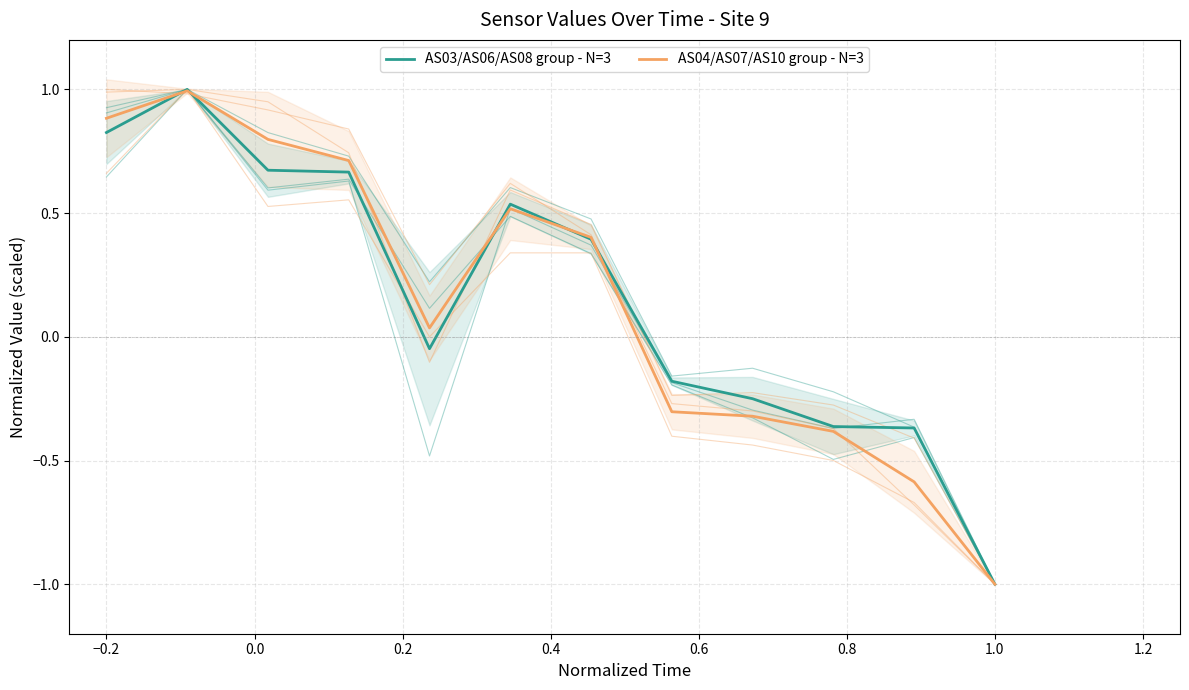

The AS04/AS07/AS10 group - N=3 series shows 0.2 at 0.8. True or false?

False